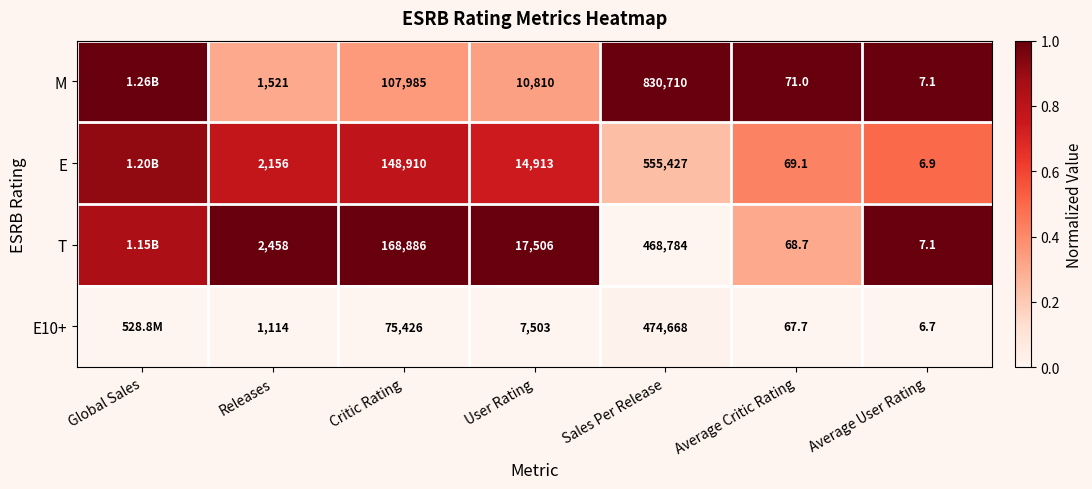

Is the value of T at Sales Per Release greater than the value of M at Releases?

Yes